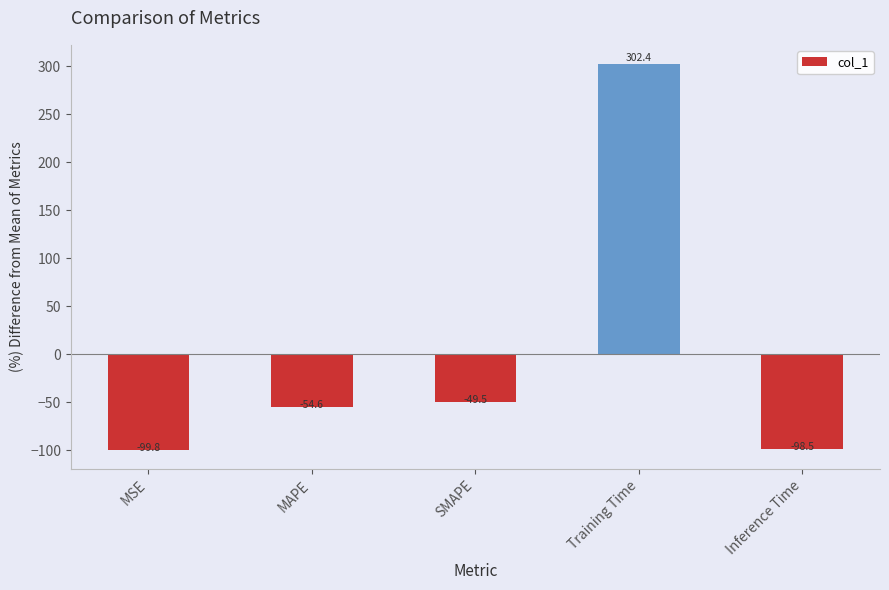

Is it true that the value at MAPE is -54.6?

True